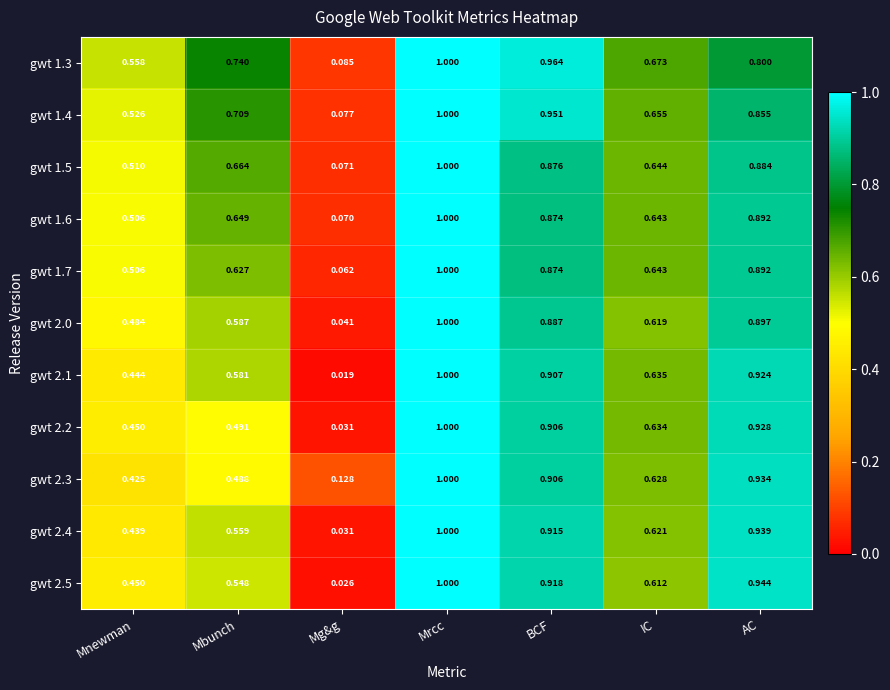

Rank the categories by gwt 2.1 value from lowest to highest.

Mg&g, Mnewman, Mbunch, IC, BCF, AC, Mrcc